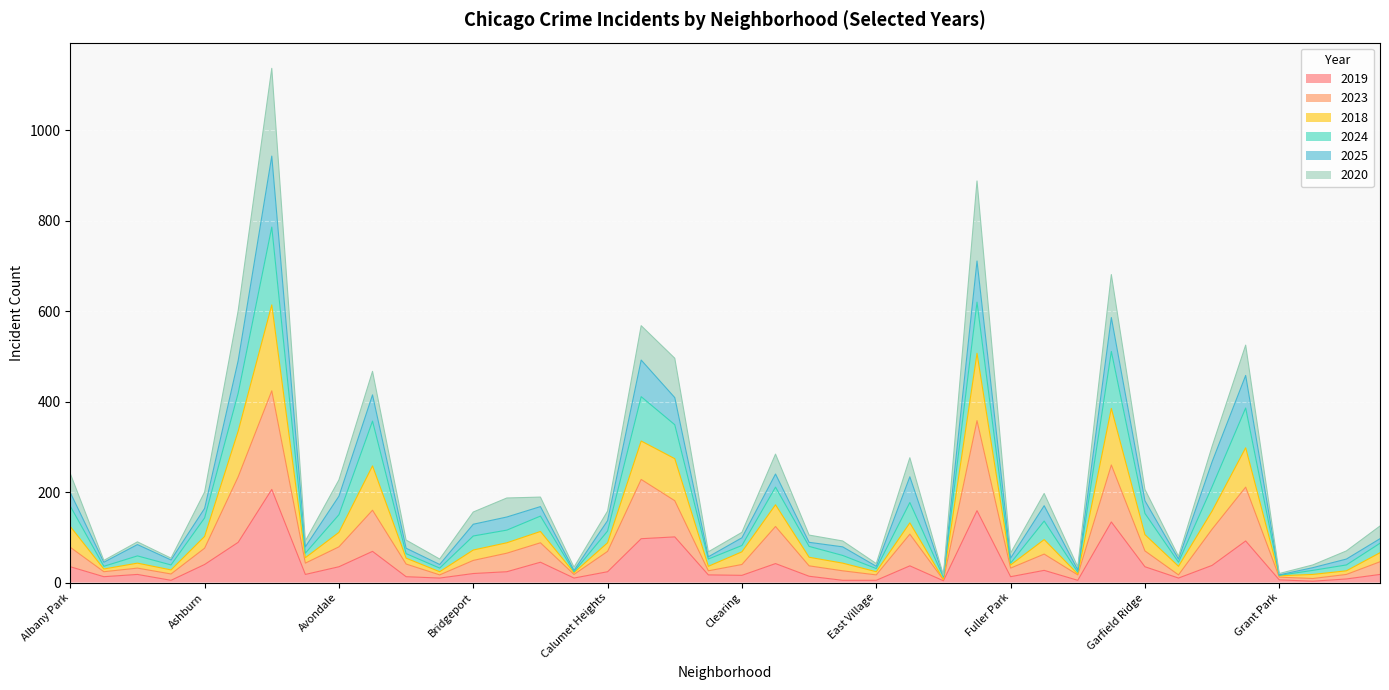

What is the maximum value for 2019?

206